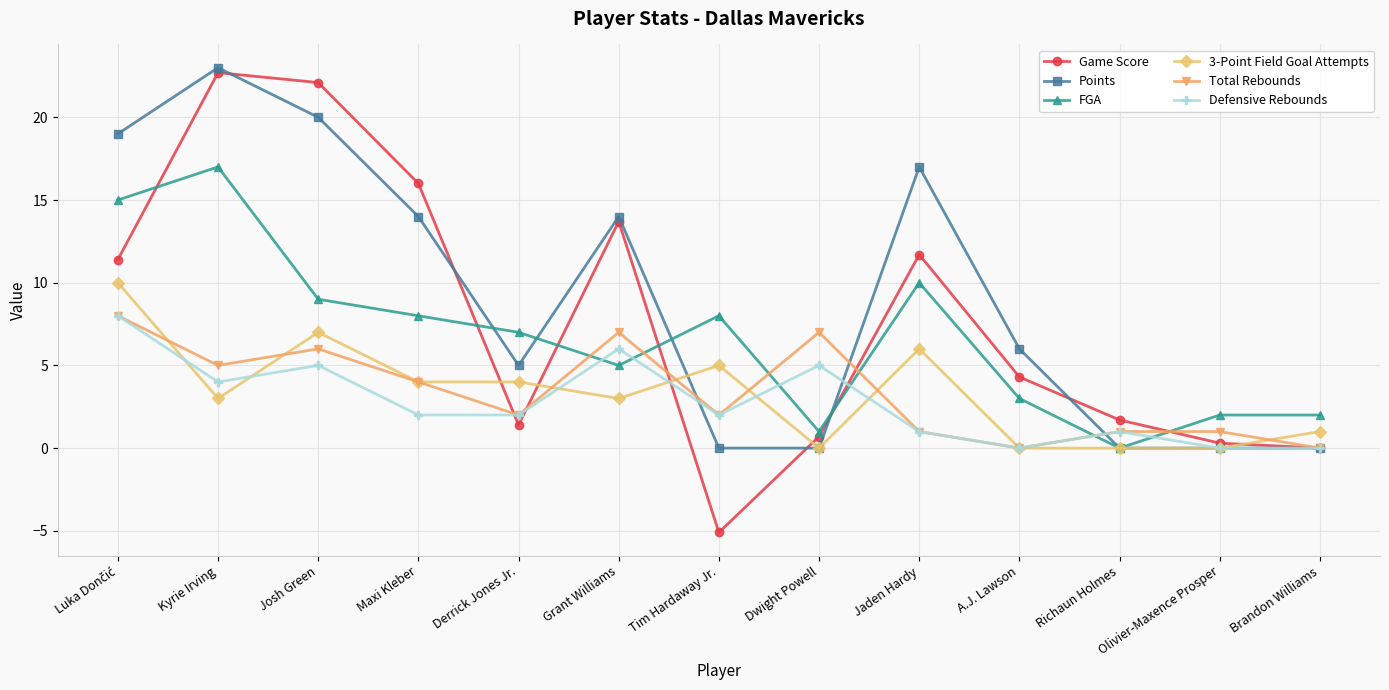

What is the spread (max minus min) of values at Dwight Powell?

7.0